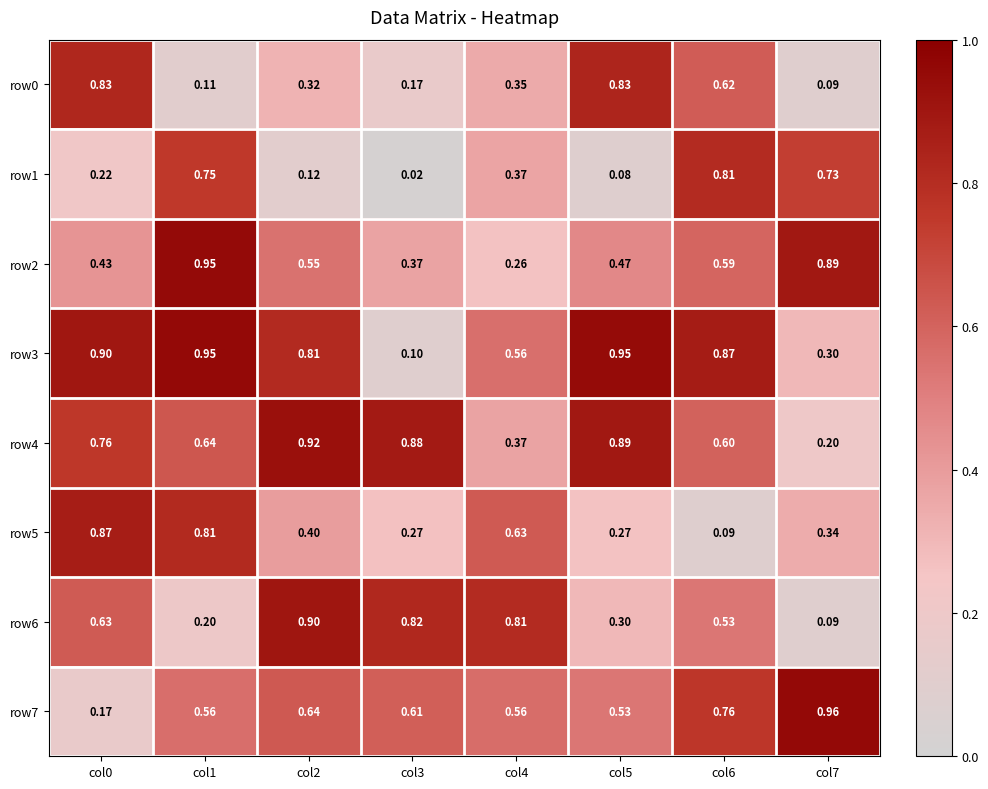

Is the value of row6 at col2 greater than the value of row4 at col1?

Yes